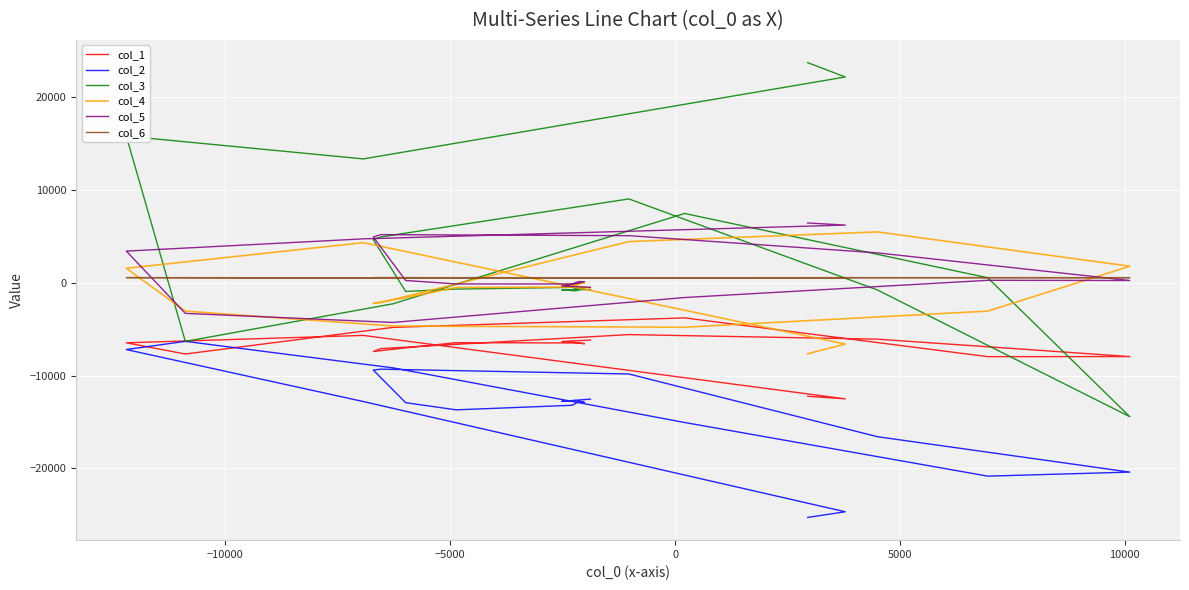

At how many categories does at least one series exceed -5254?

40